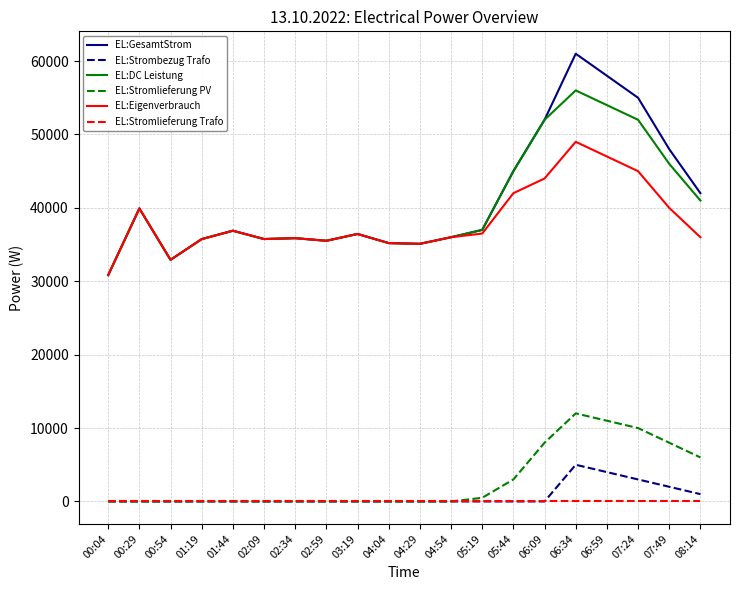

What is the difference between the maximum and minimum values in the EL:GesamtStrom series?

30161